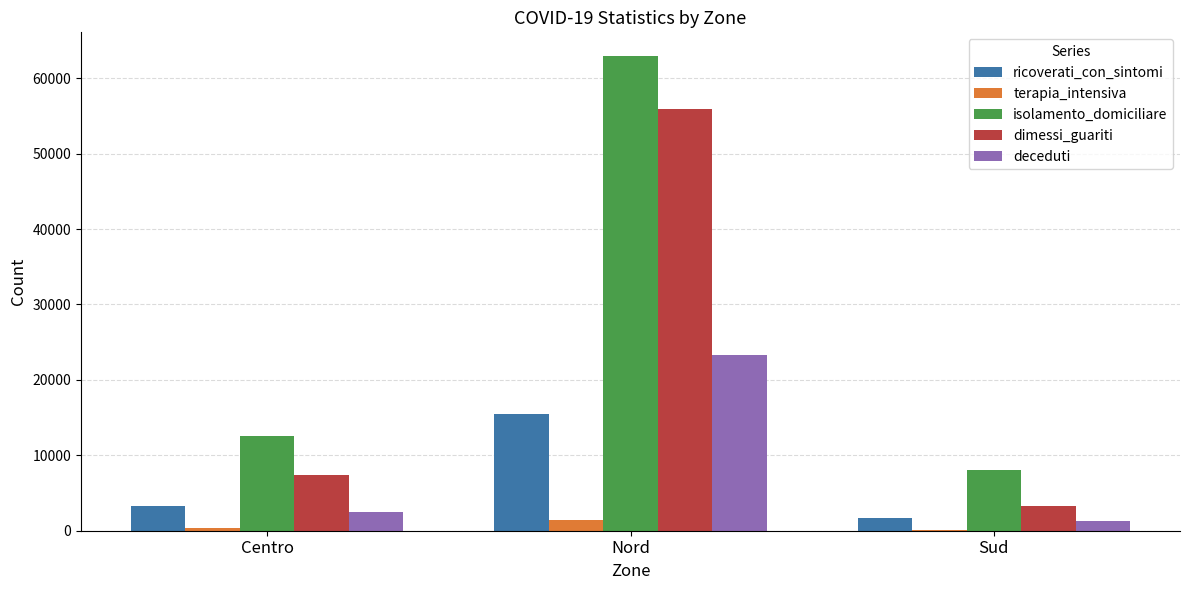

Is it true that deceduti equals 2440 at Centro?

True